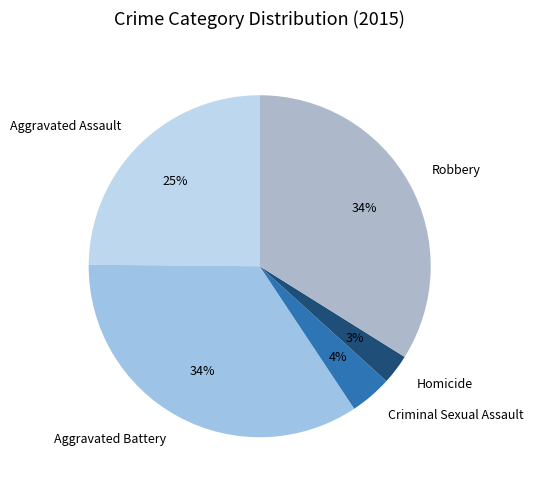

The Homicide slice represents 3% of the pie. True or false?

True